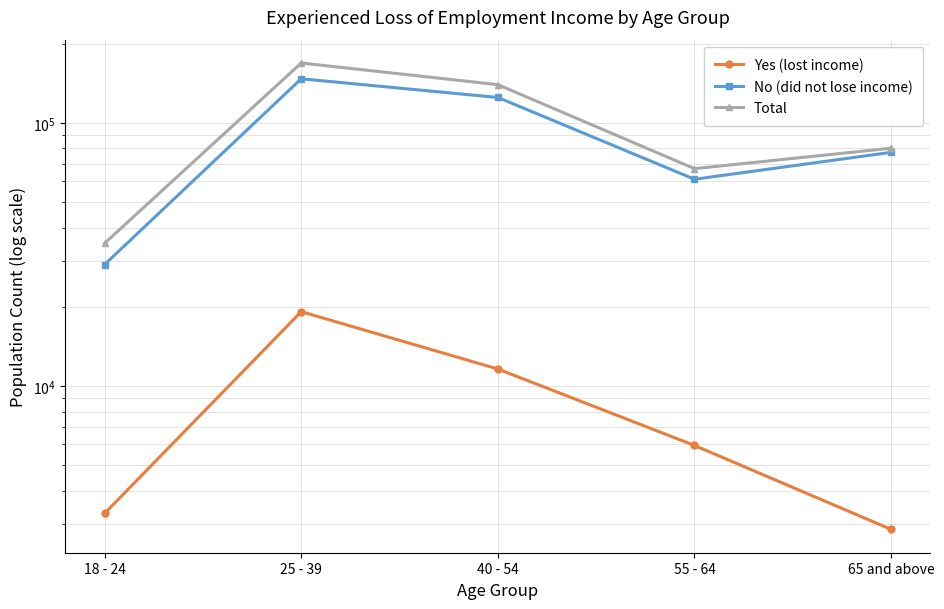

Which series changed the most between 18 - 24 and 25 - 39?

Total